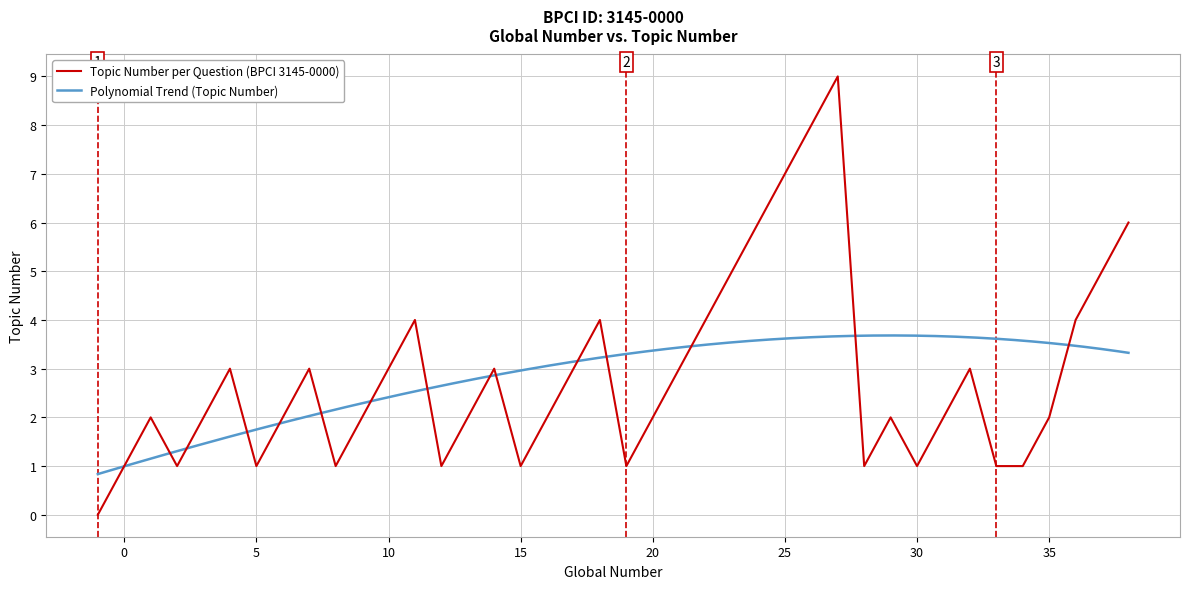

How many interior local valleys (lower than both neighbors) does the data have?

8